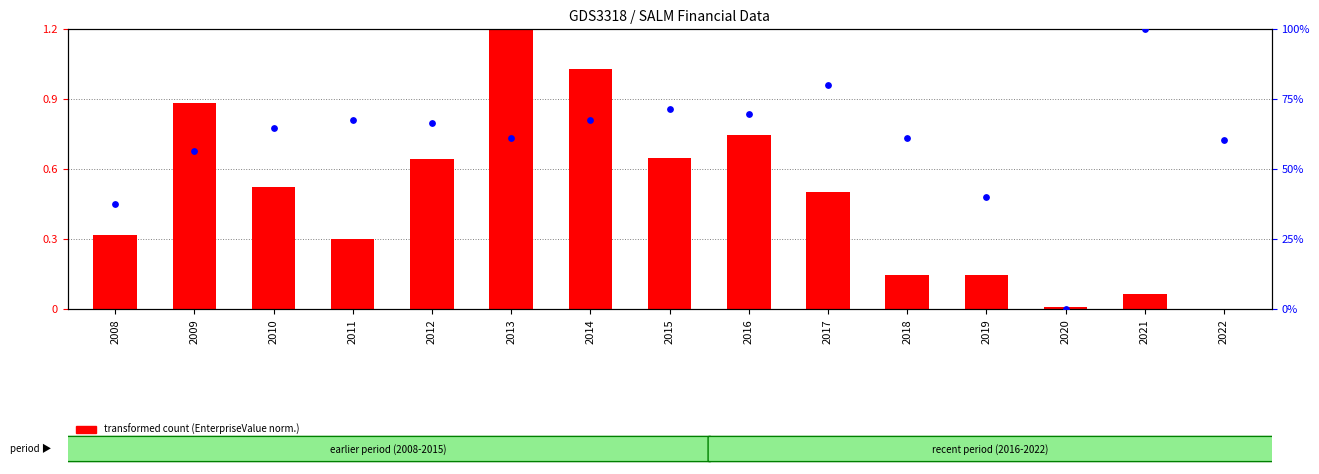

What are all the series names shown in the legend?

transformed count, percentile rank within the sample